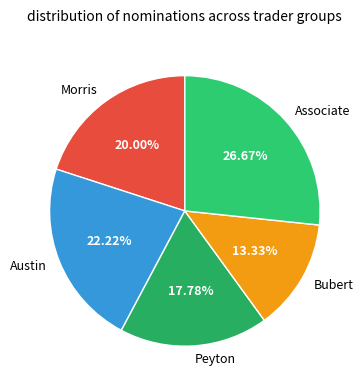

What percentage is the Morris slice, to the nearest percent?

20%